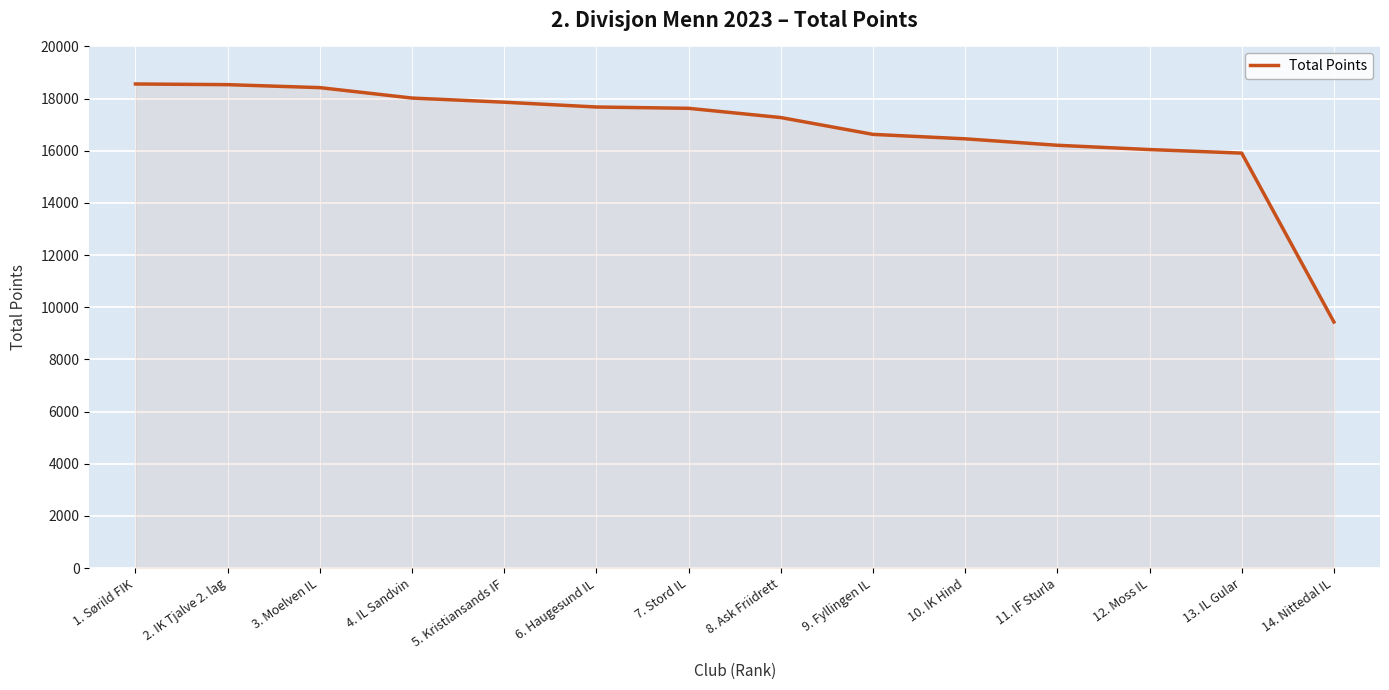

Between 3. Moelven IL and 10. IK Hind, which is larger?

3. Moelven IL